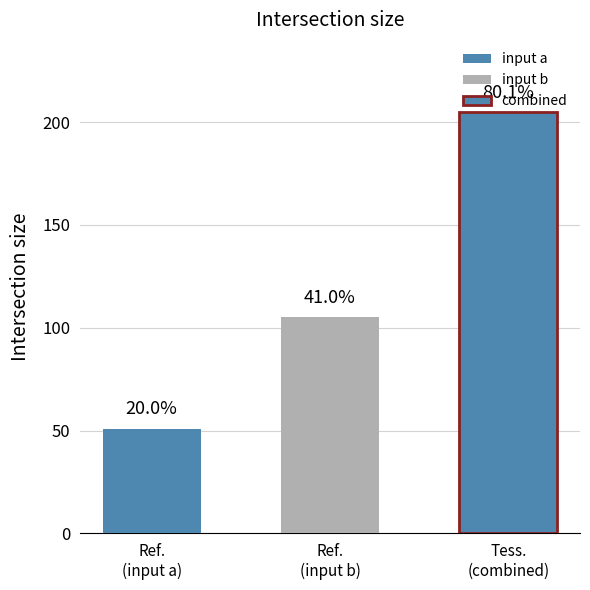

True or false: input_b has a value of 1 at destination_state.

False